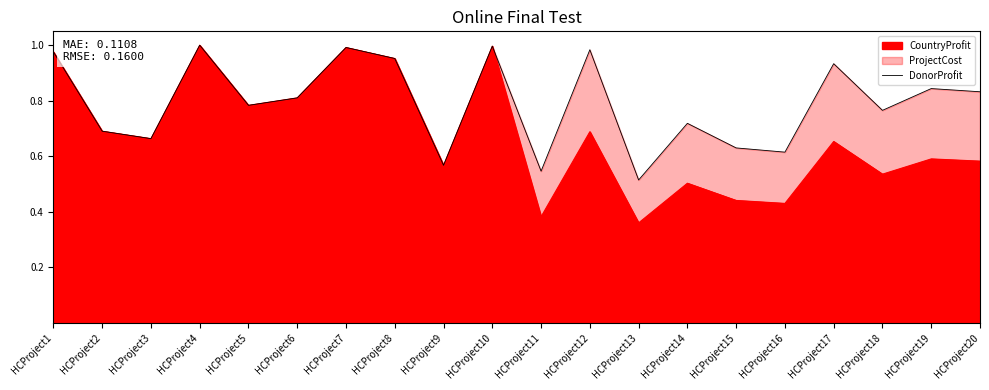

True or false: the data shows 0.2 at HCProject6.

False